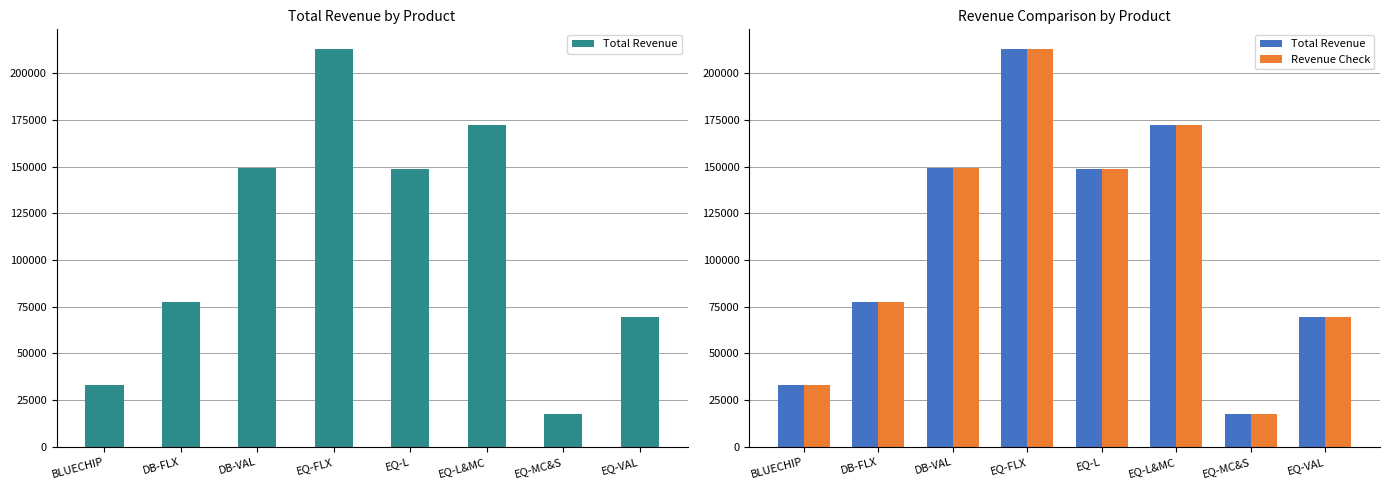

At which category is the sum across all series the highest?

EQ-FLX